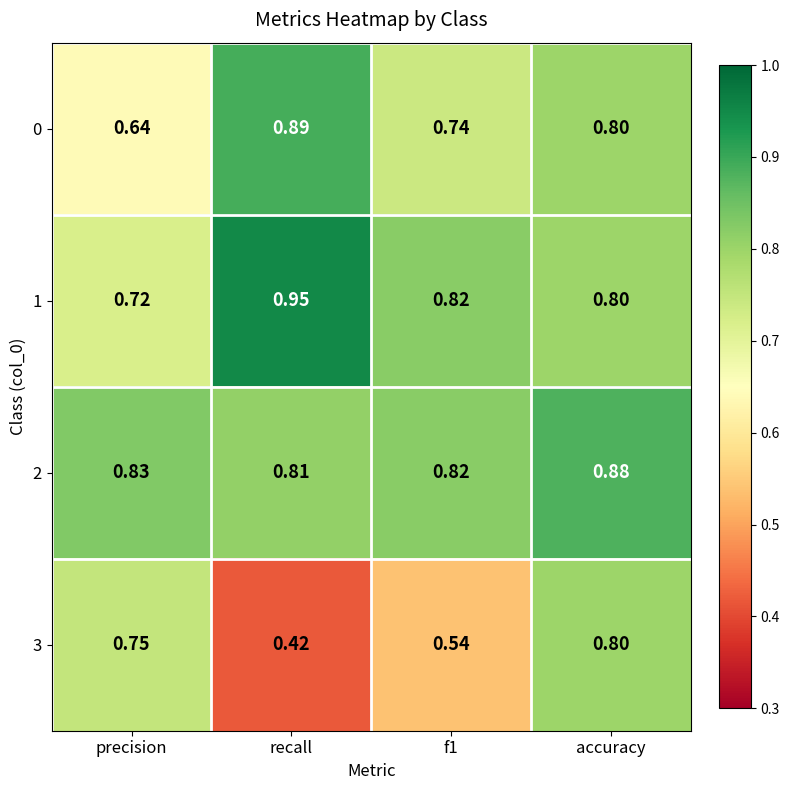

At which category is the sum across all series the highest?

accuracy